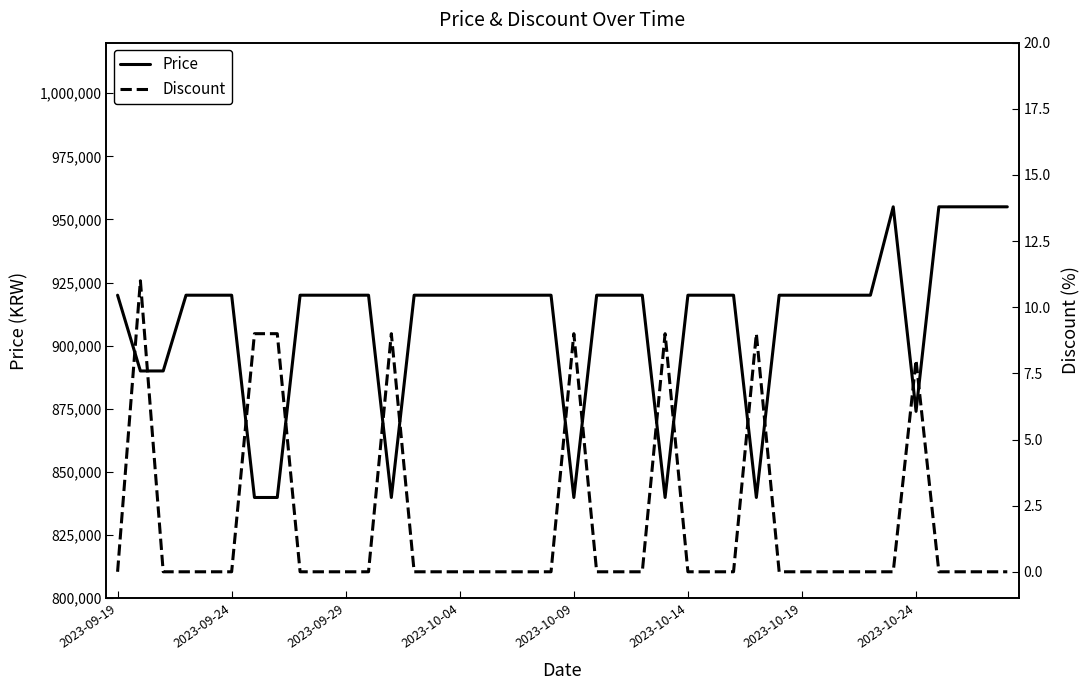

What position from the right is 26?

14